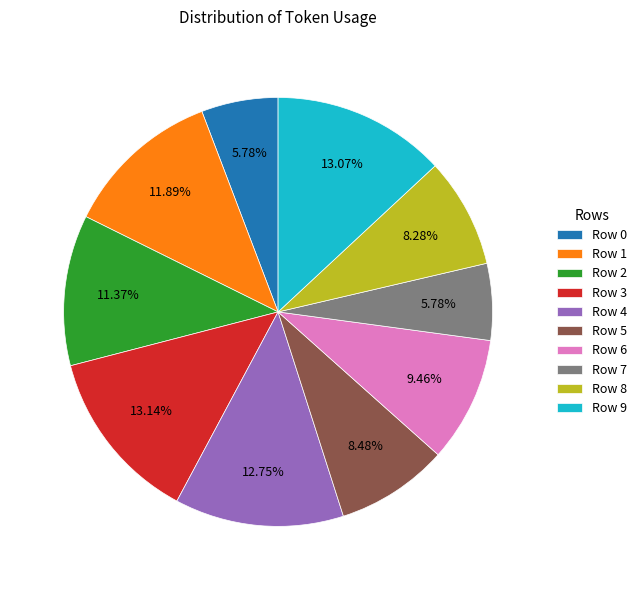

Do Row 2 and Row 1 together represent more than half of the pie?

No